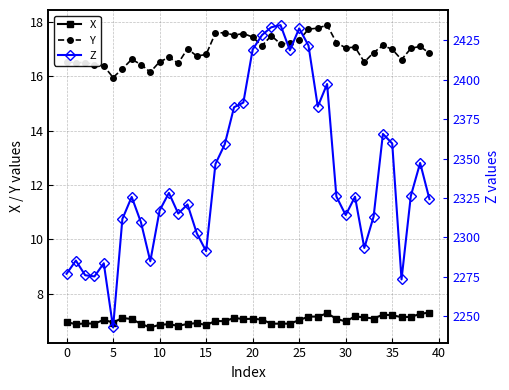

What are all the series names shown in the legend?

X, Y, Z